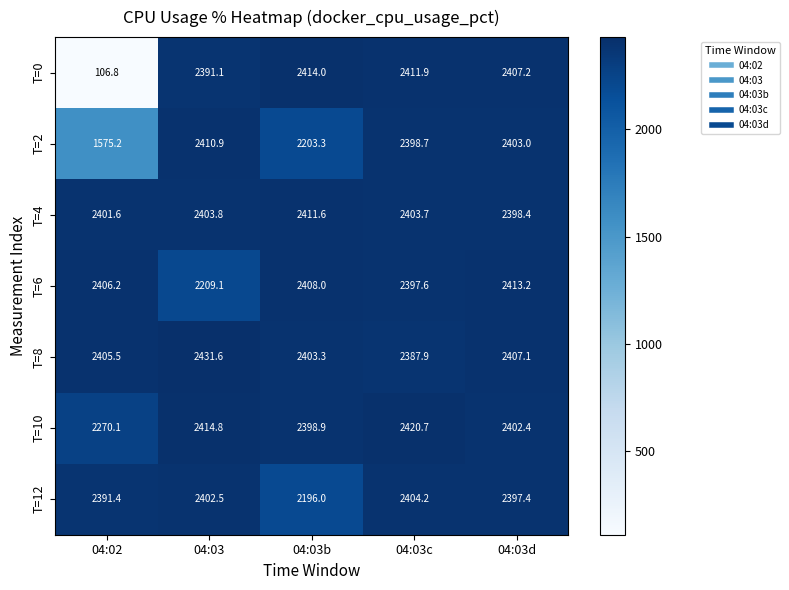

Which series has the widest spread of values?

T=0